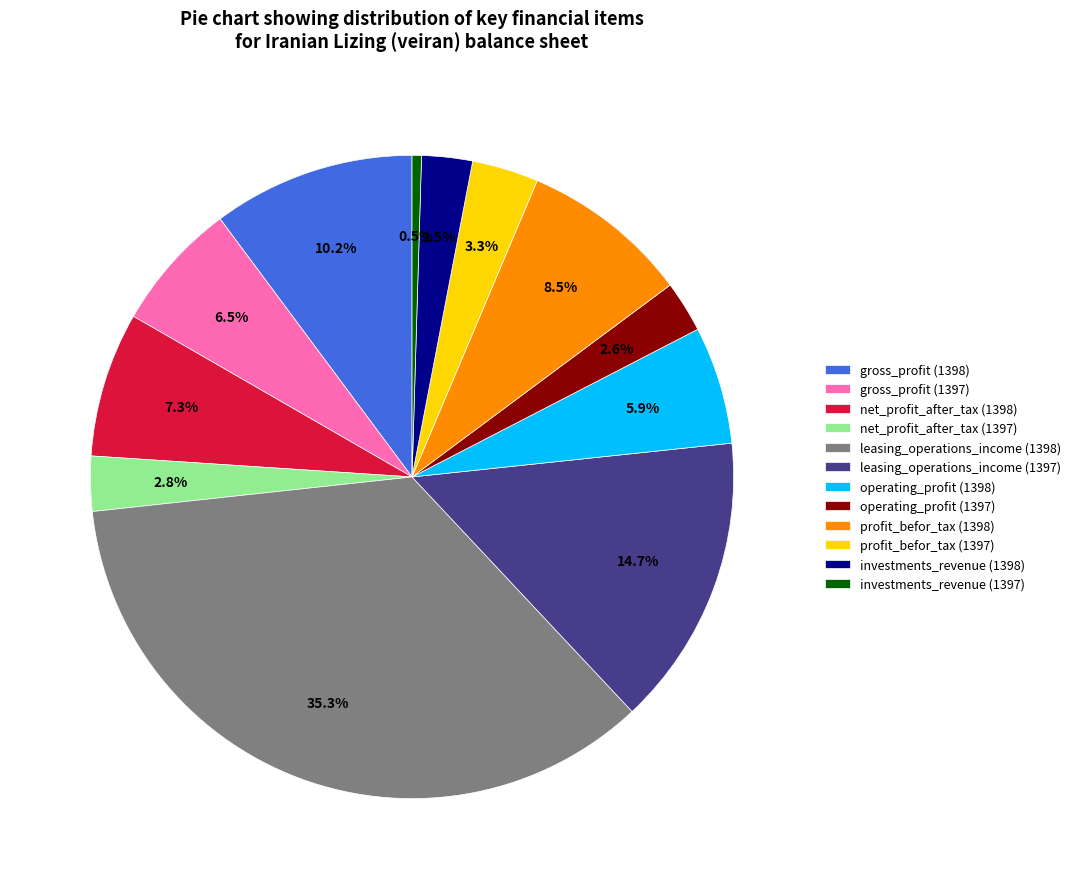

Which category has the smallest portion of the pie?

investments_revenue (1397)